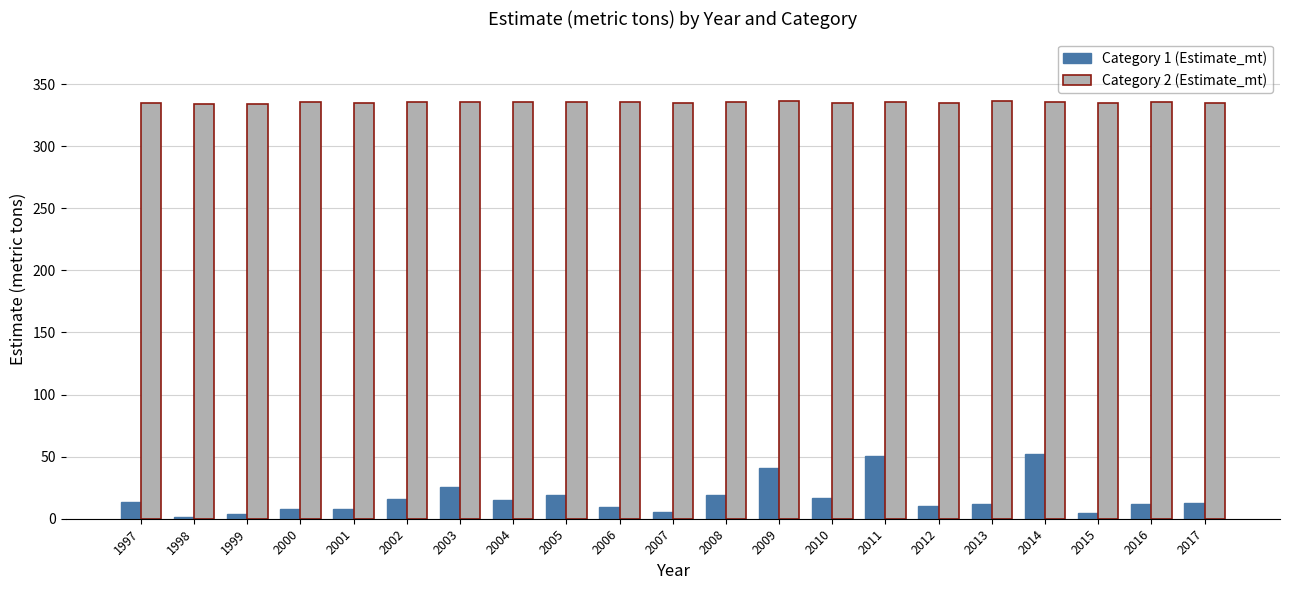

Is it true that Category 1 (Estimate_mt) equals 65.6 at 2011?

False